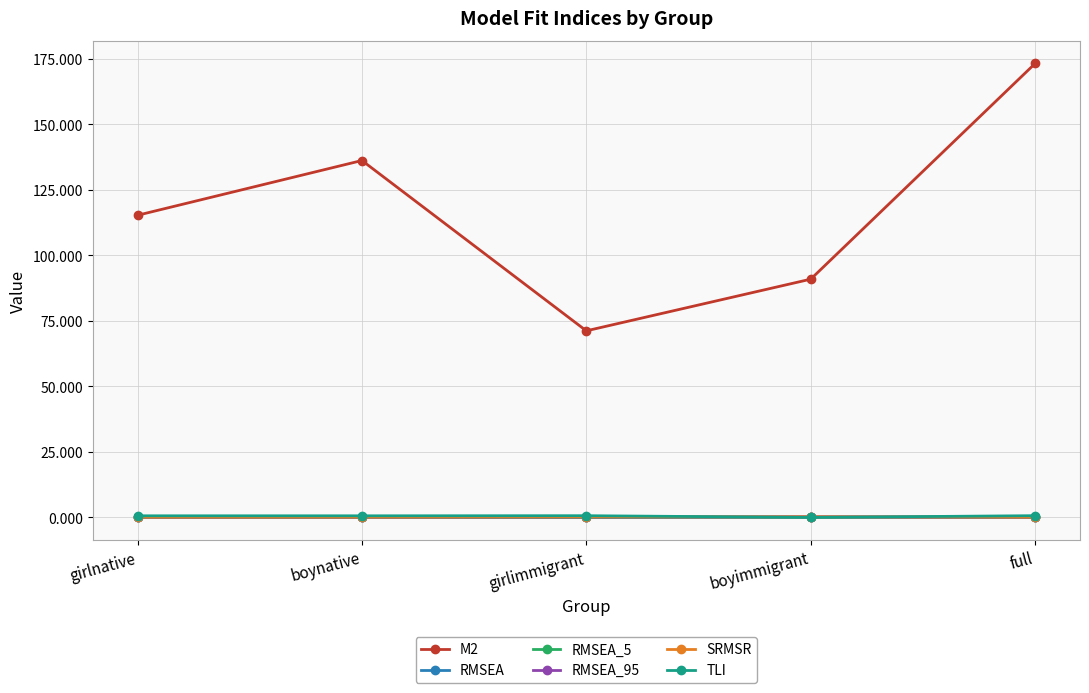

How many data points does each series have?

5